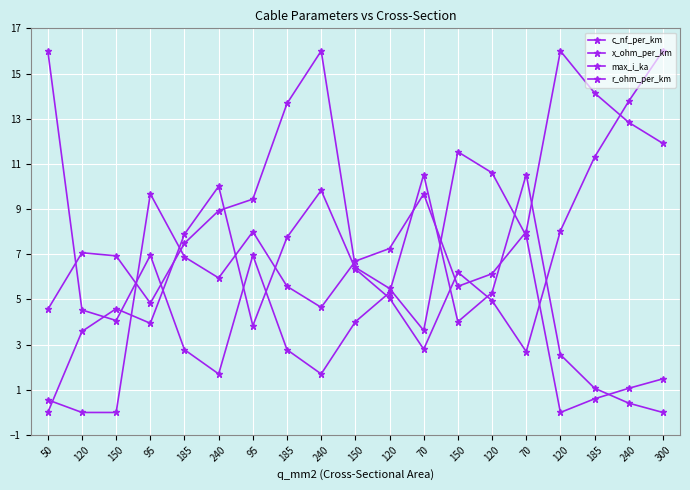

How many lines are shown in the chart?

4